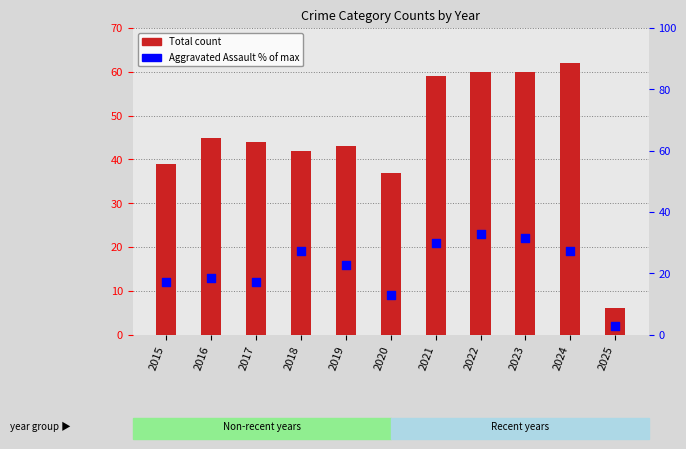

Which series reaches the minimum Y coordinate?

Aggravated Assault (% of max)